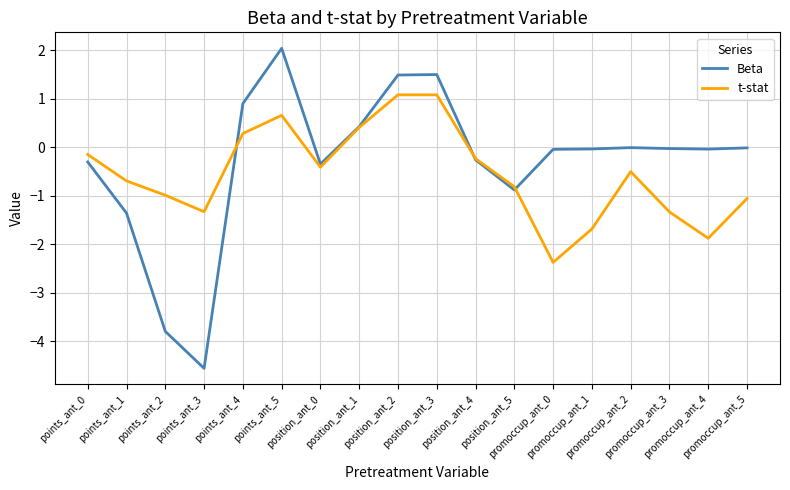

What is the difference between the t-stat values at points_ant_2 and position_ant_0?

0.6